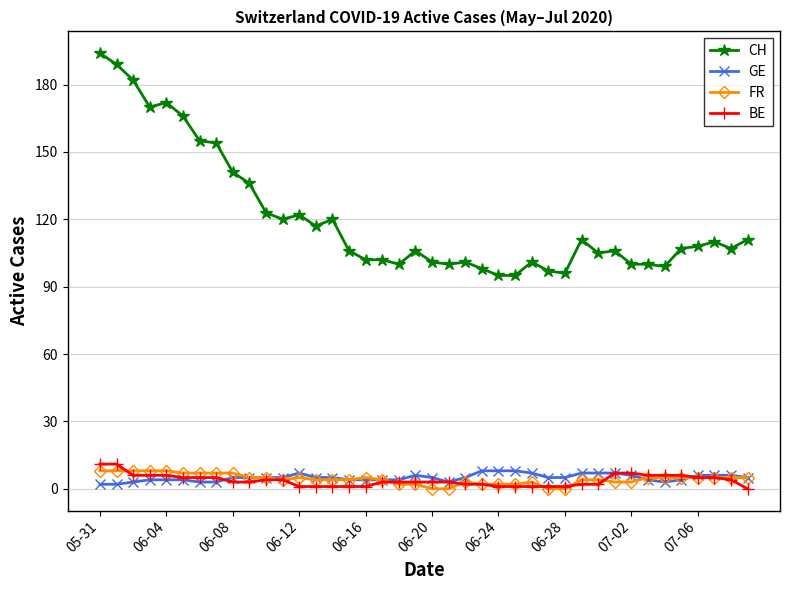

True or false: FR has more than 0 interior local peaks.

True